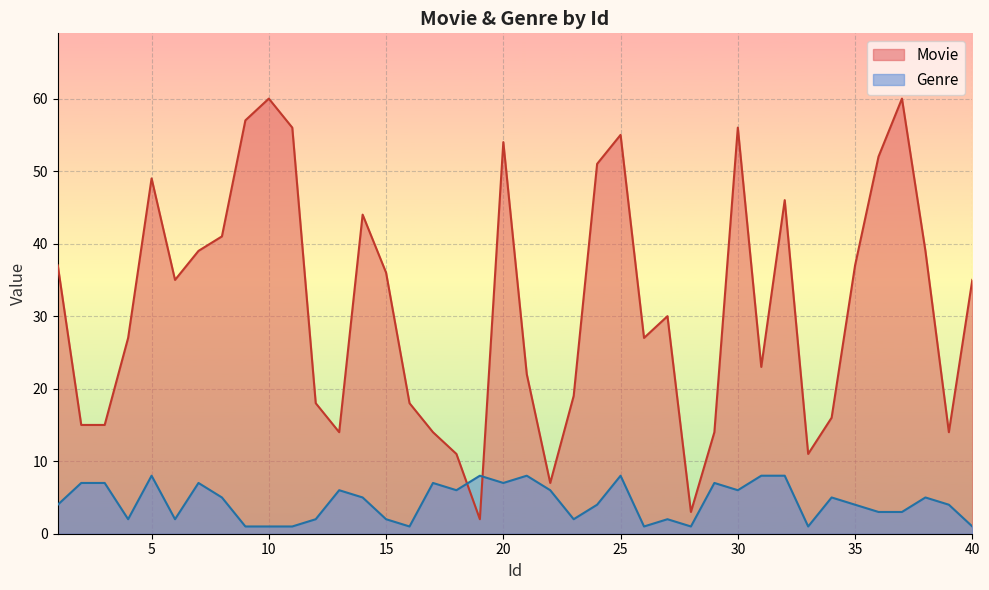

Which series has the largest range (max minus min)?

Movie